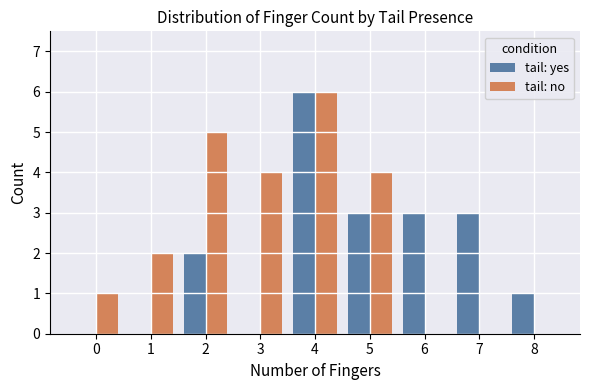

At which category does the chart reach its peak across all series?

4